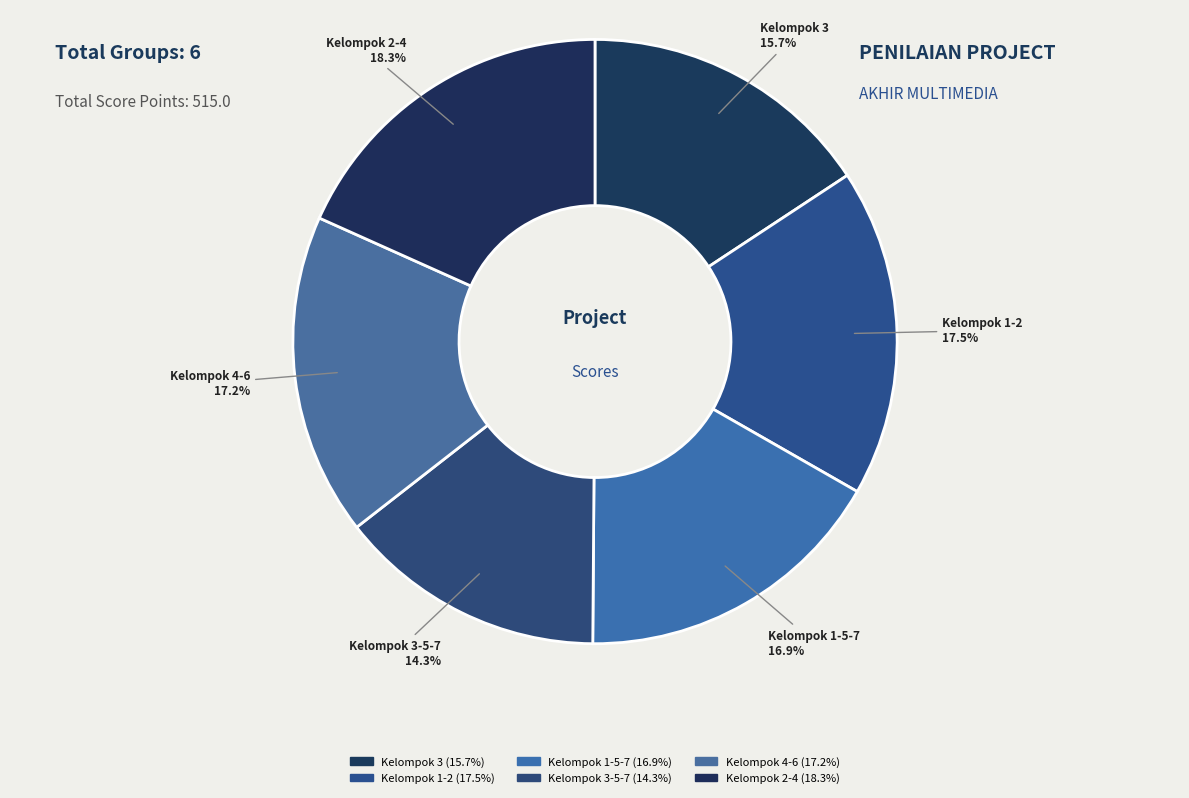

How many segments does this pie chart have?

6